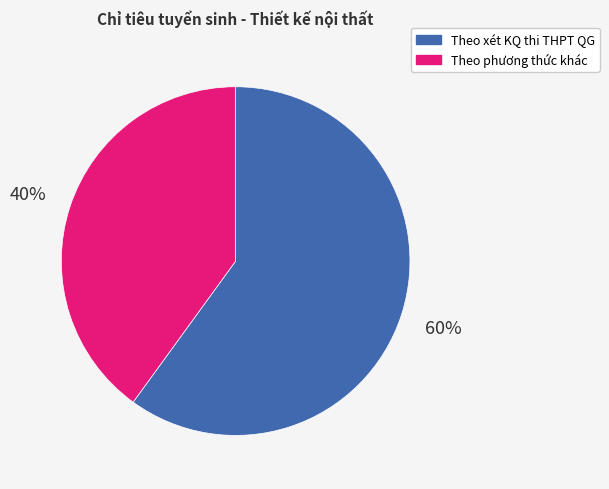

Rank the categories by value from highest to lowest.

Theo xét KQ thi THPT QG, Theo phương thức khác